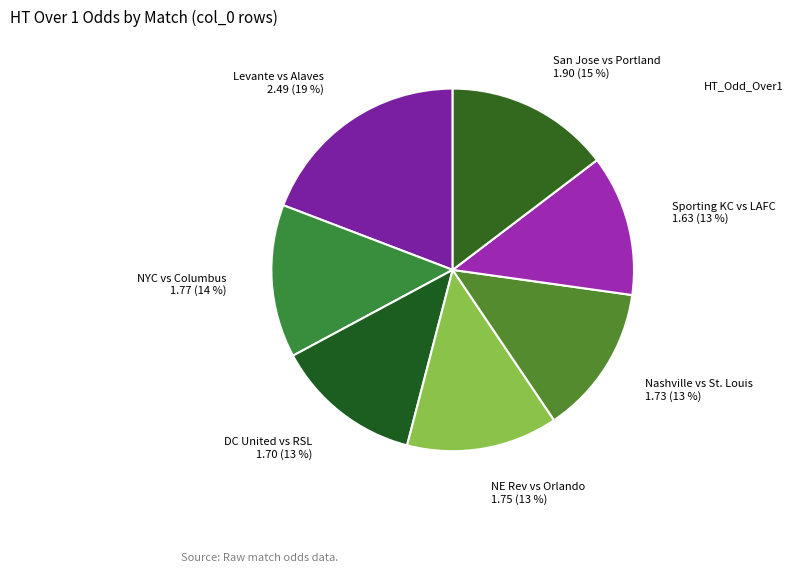

How many segments does this pie chart have?

7